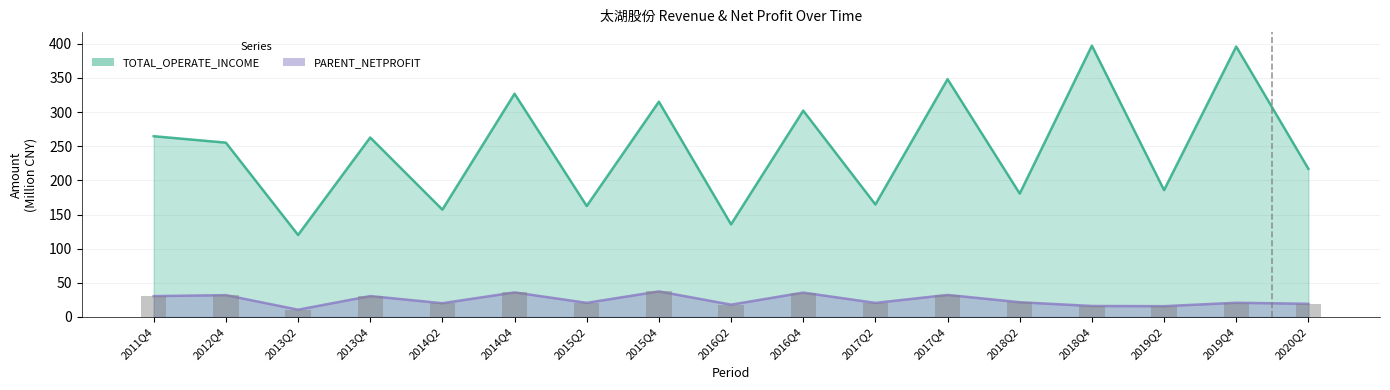

At which label is PARENT_NETPROFIT closest to 24?

2018Q2